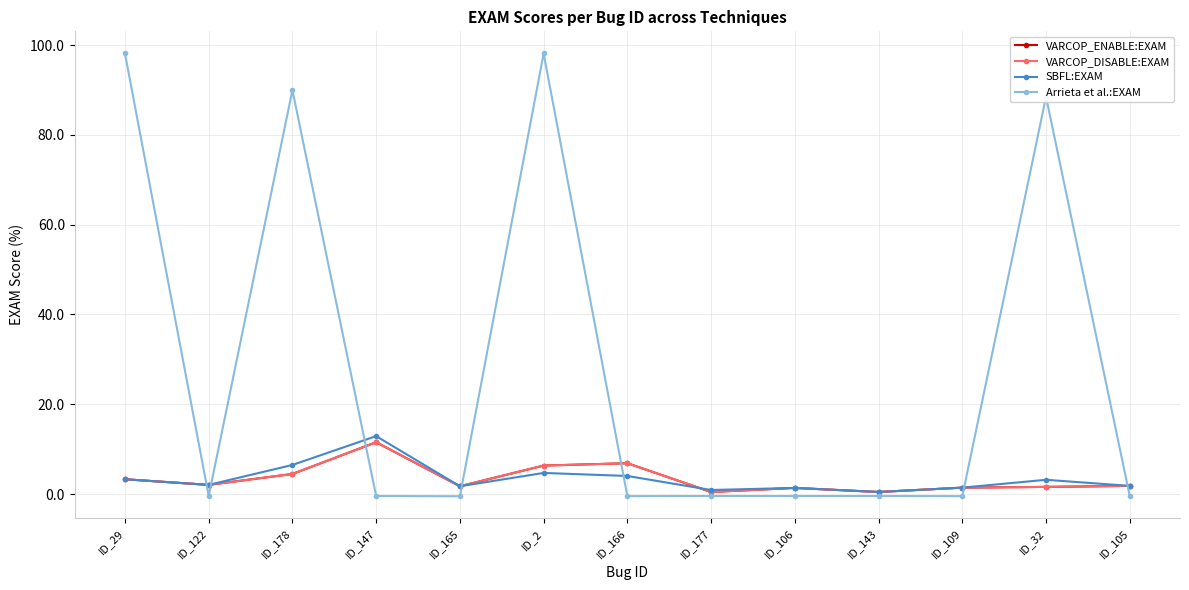

What is the difference between the maximum and minimum values in the SBFL:EXAM series?

12.4